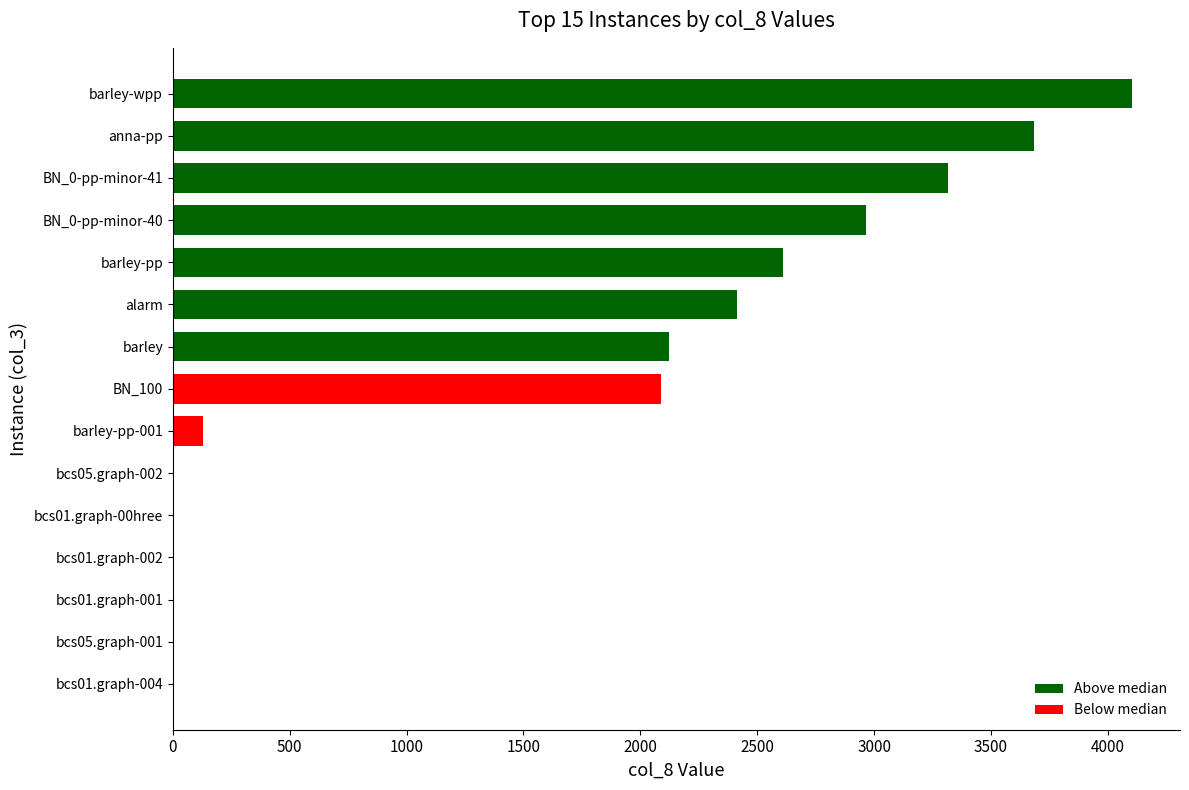

How many categories are shown in the chart?

15